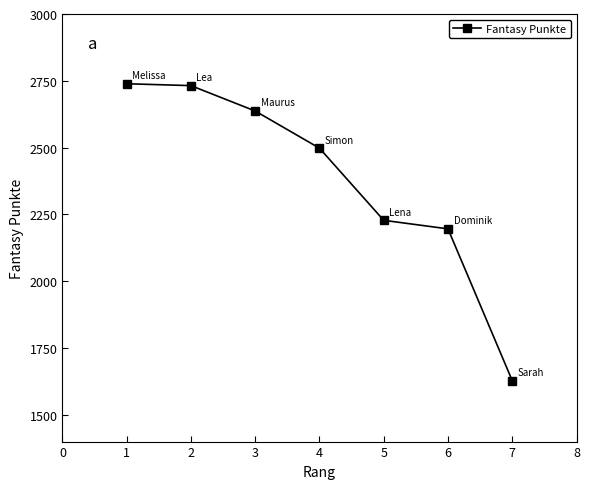

How many series are shown in this chart?

1